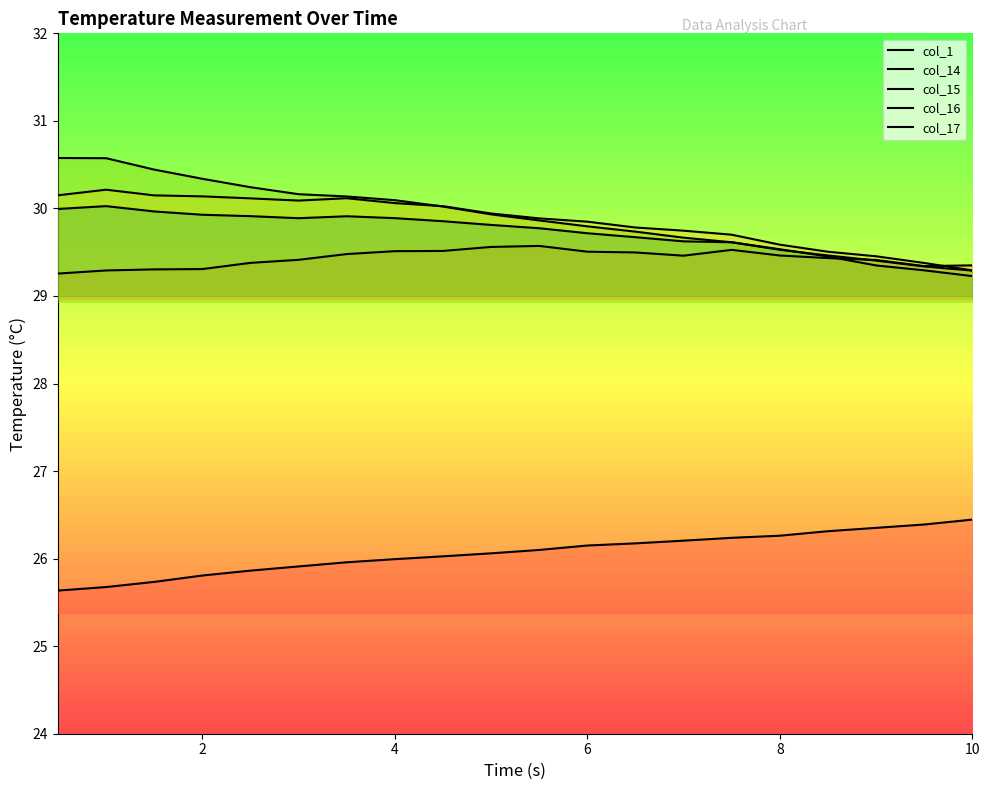

What is the greatest value displayed?

30.6